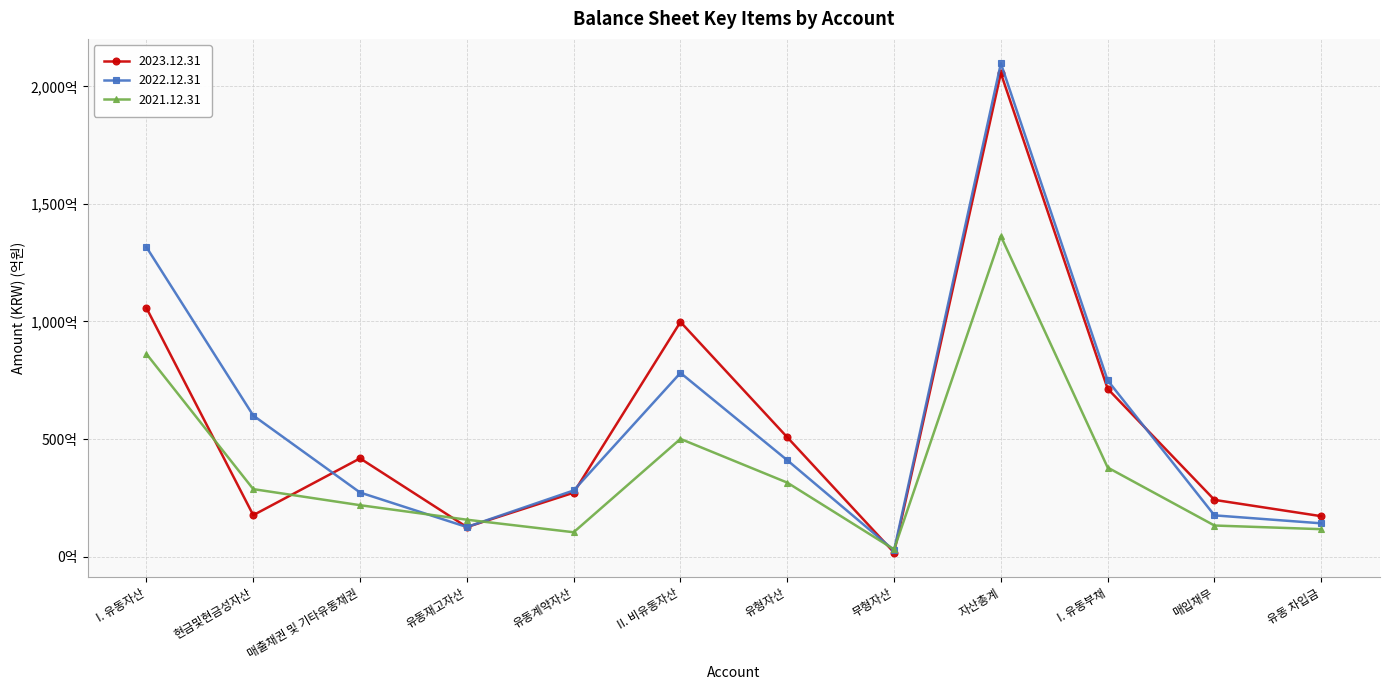

At which label is 2023.12.31 closest to 103605458106?

I. 유동자산